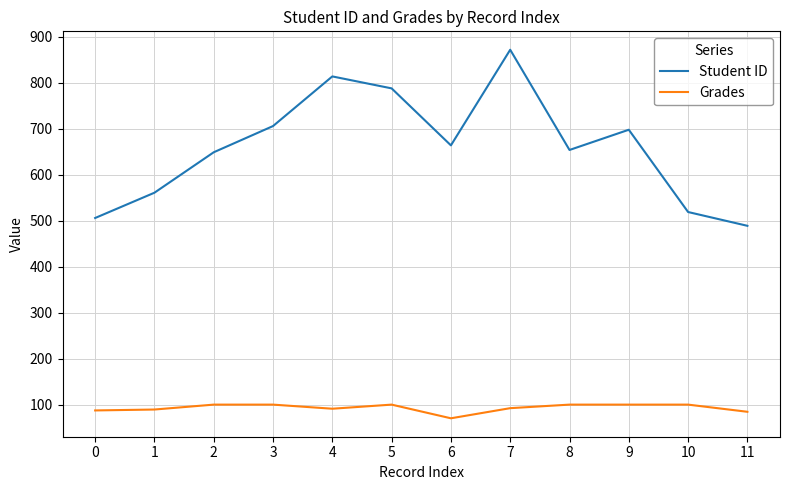

What is the sum of all Student ID values?

7920.0